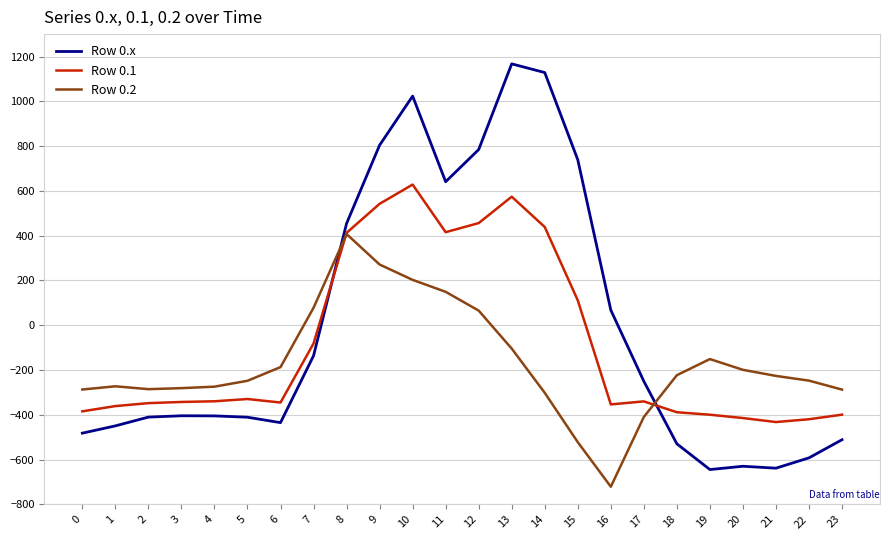

What is the minimum value shown in the chart?

-721.2